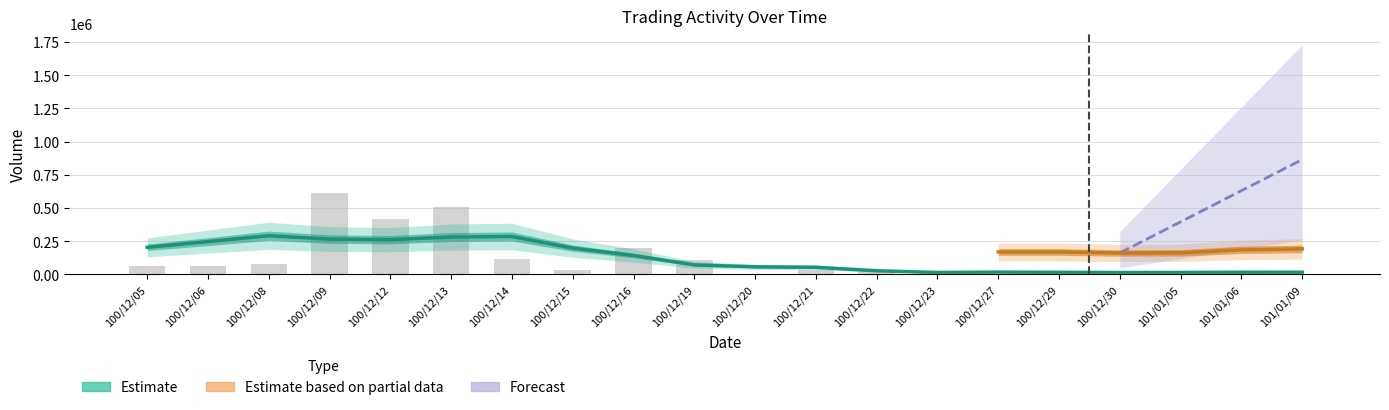

What is the maximum value shown in the chart?

615000